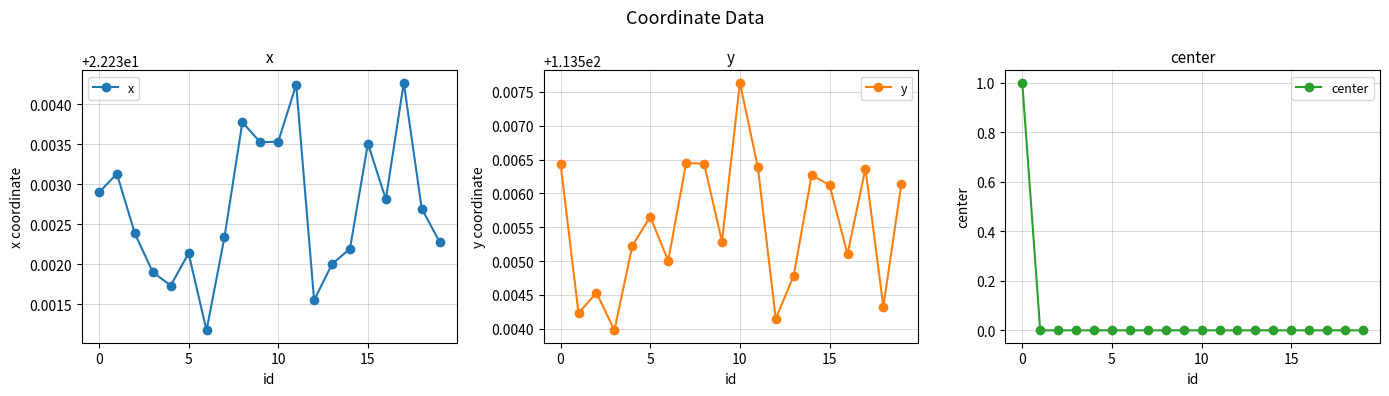

What is the approximate value of x at 7?

22.2